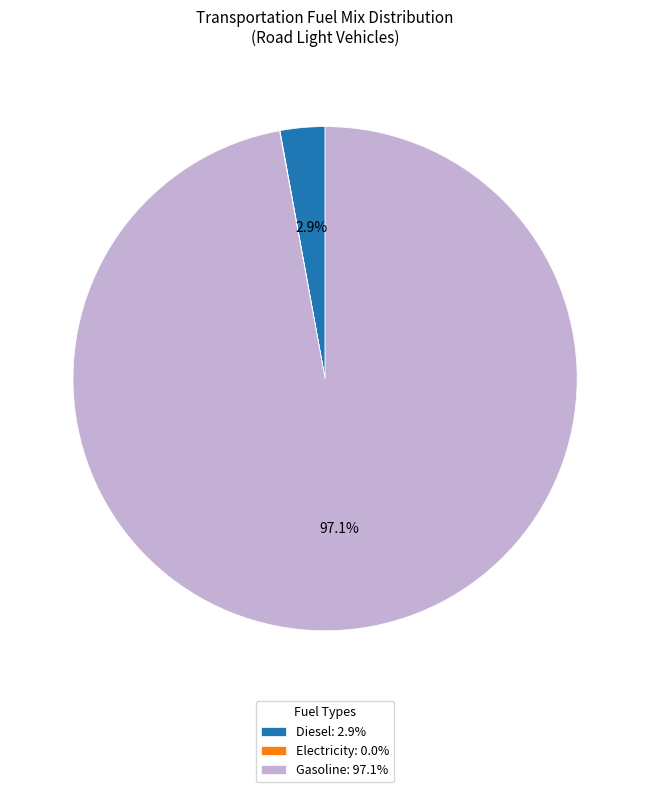

Does any single category account for the majority?

Yes